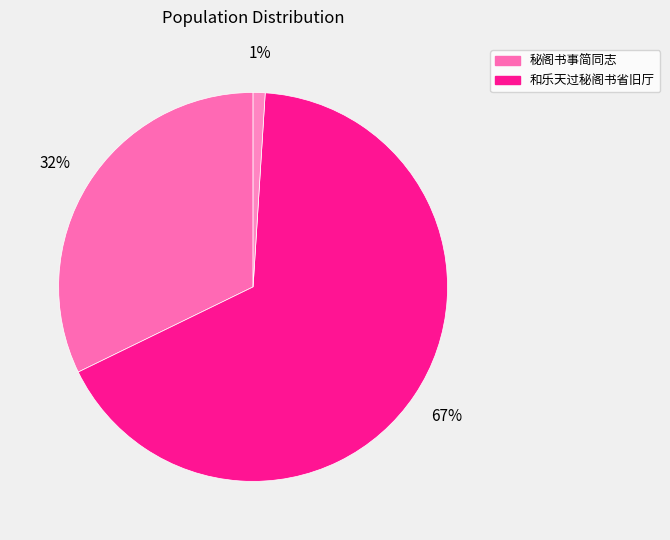

To the nearest percent, what is the average slice percentage?

33%